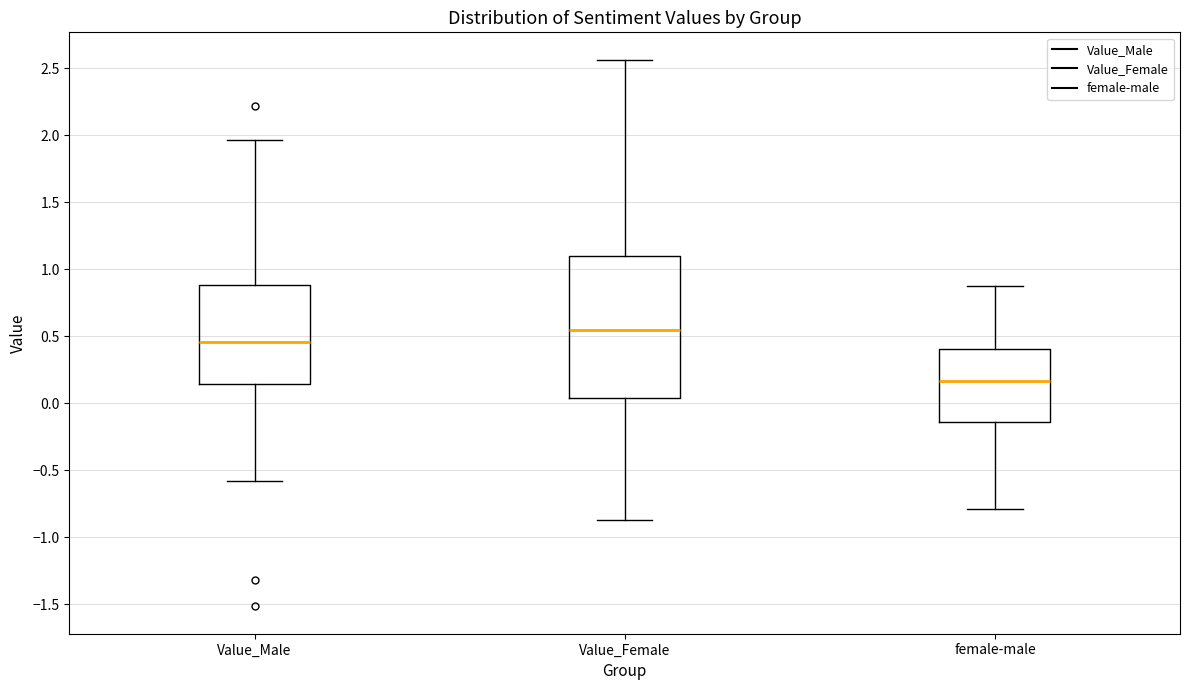

Comparing the boxes themselves (not the whiskers), which one is the tallest?

Value_Female